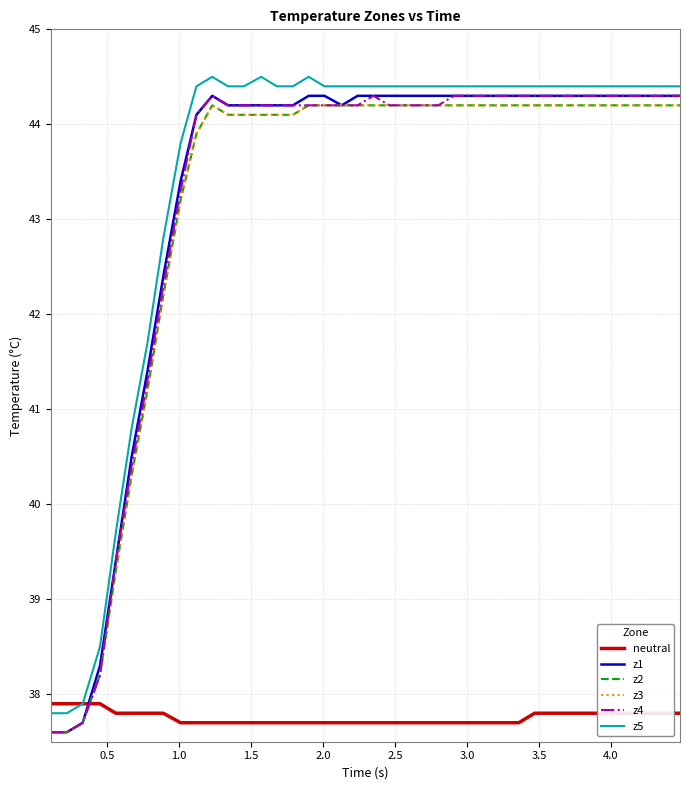

Does the chart display data point markers on the line(s)?

No